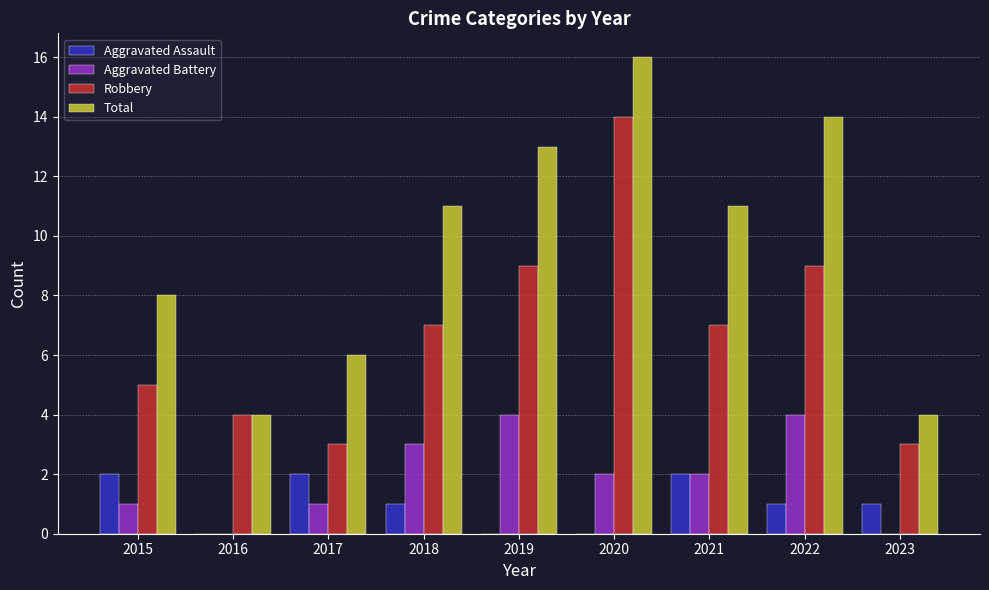

Between 2017 and 2022, which series saw the biggest shift?

Total